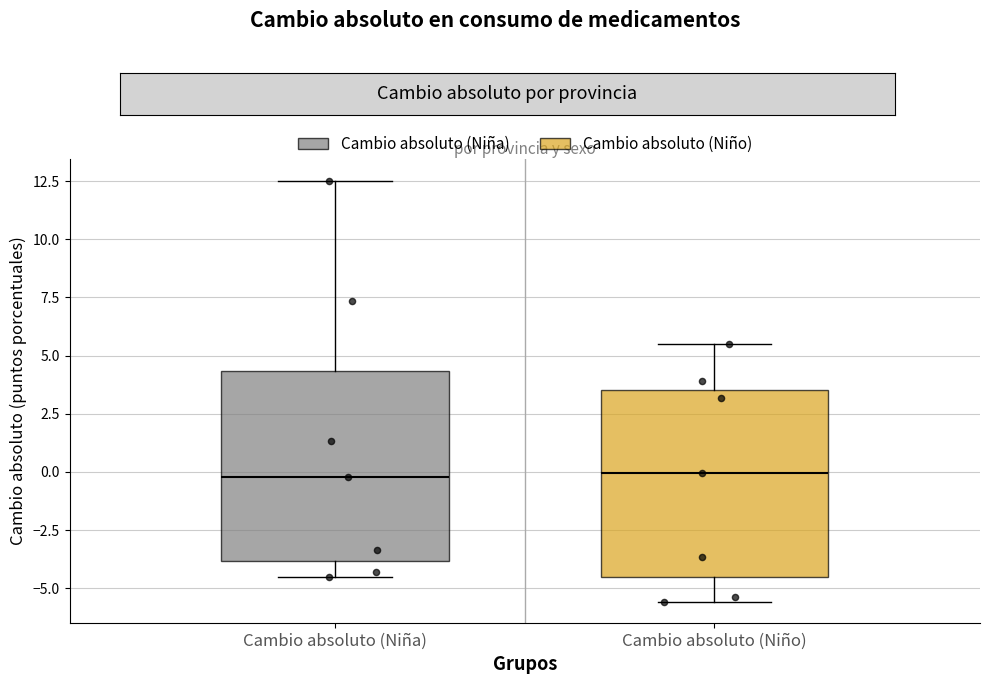

Reading left to right, read every box against the y-axis: the position of its median line, the range the box covers, and the ends of its whiskers. The values are not printed on the chart, so give them approximately, as read against the axis.

Cambio absoluto (Niña): median 0.0, box -4.0 to 4.5, whiskers -4.5 to 12.5
Cambio absoluto (Niño): median 0.0, box -4.5 to 3.5, whiskers -5.5 to 5.5